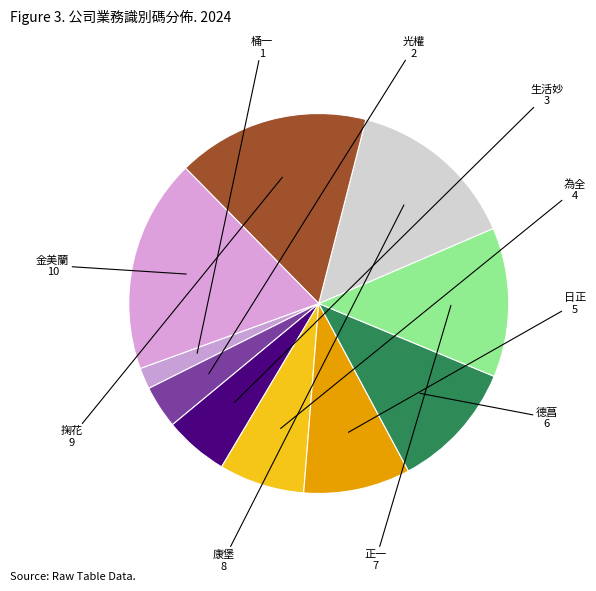

Is it true that 日正 is 4% of the pie?

False